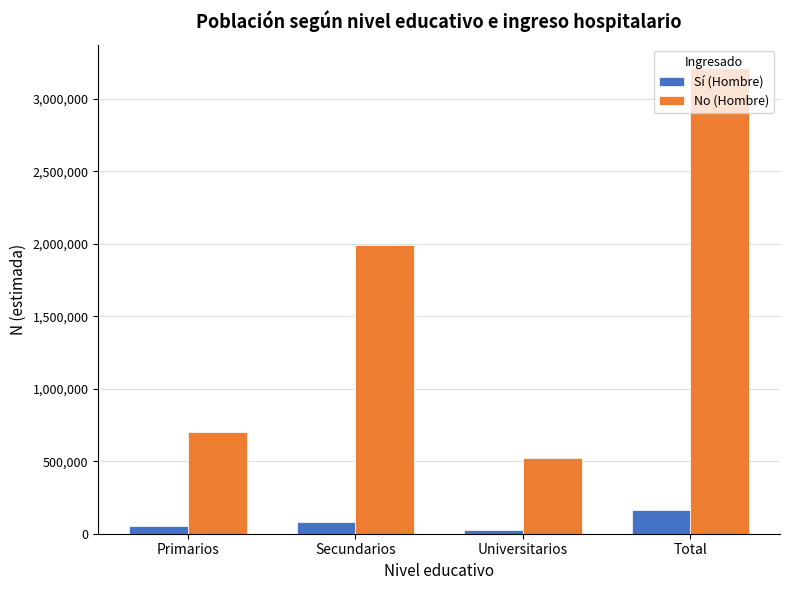

Which series has the widest spread of values?

No (Hombre)